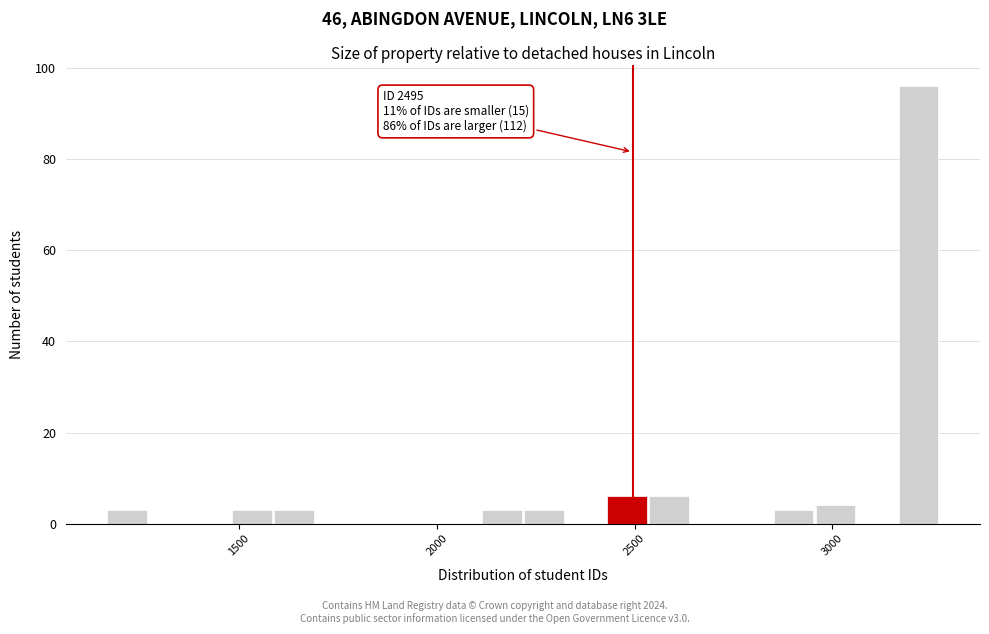

Around what value on the x-axis is the tallest bar? Give the approximate position of its centre, as read against the axis.

3200